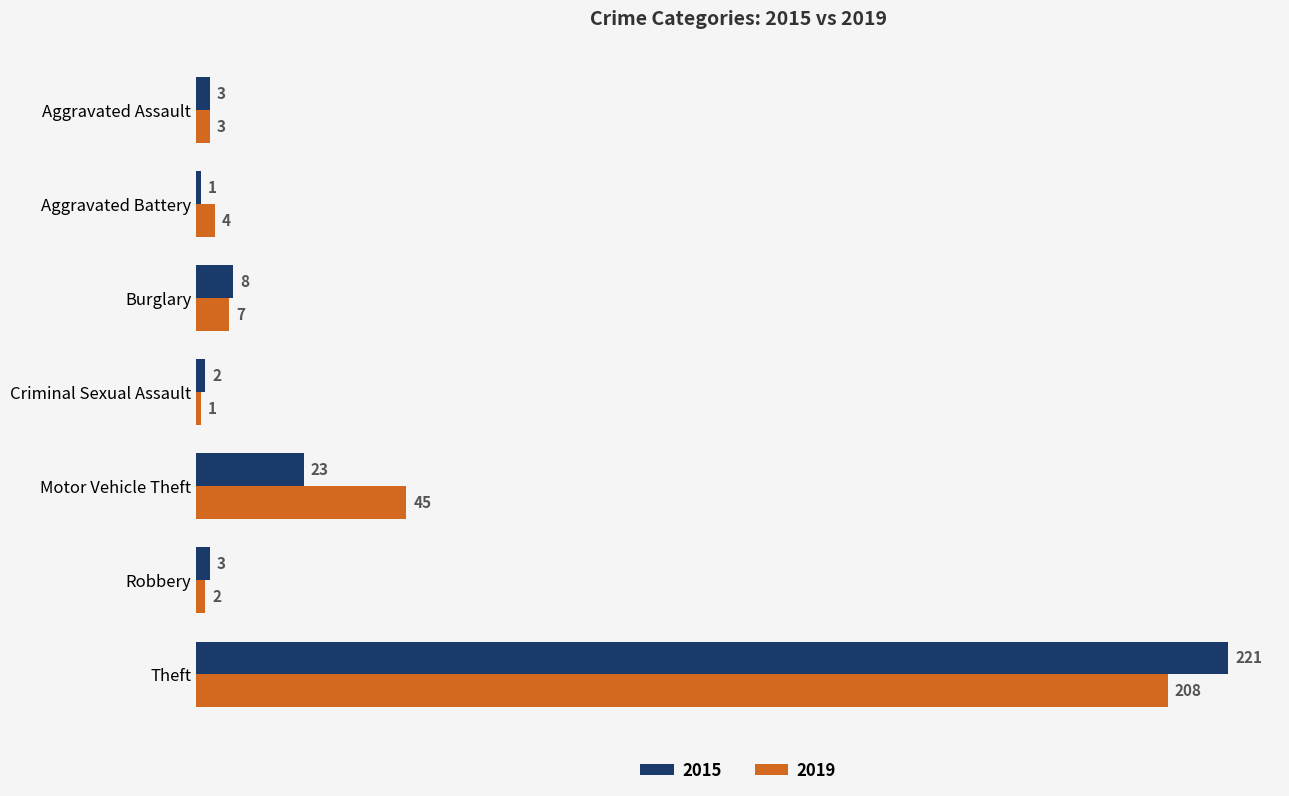

The value of 2015 at Criminal Sexual Assault is 2. True or false?

True